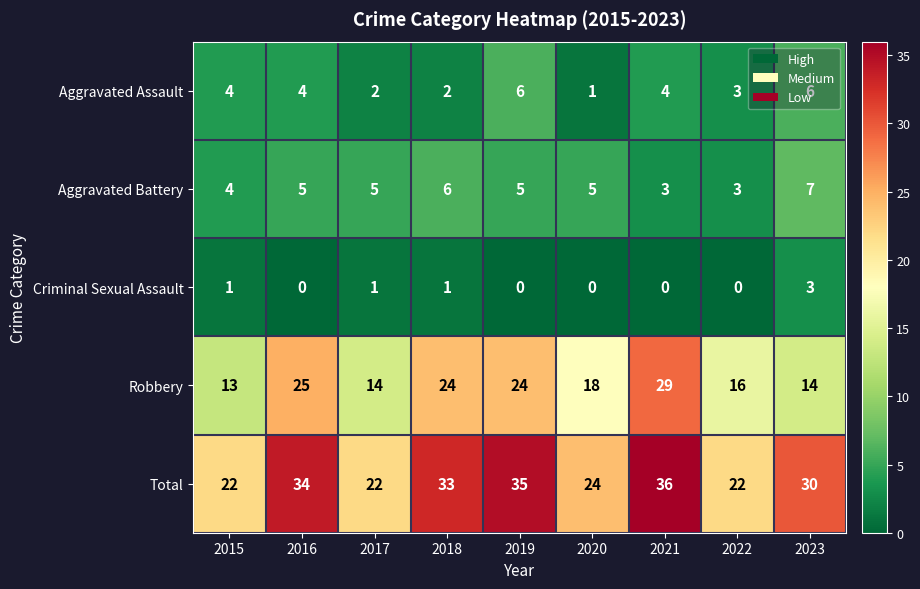

What is the difference between the maximum and second lowest values in the Aggravated Battery series?

4